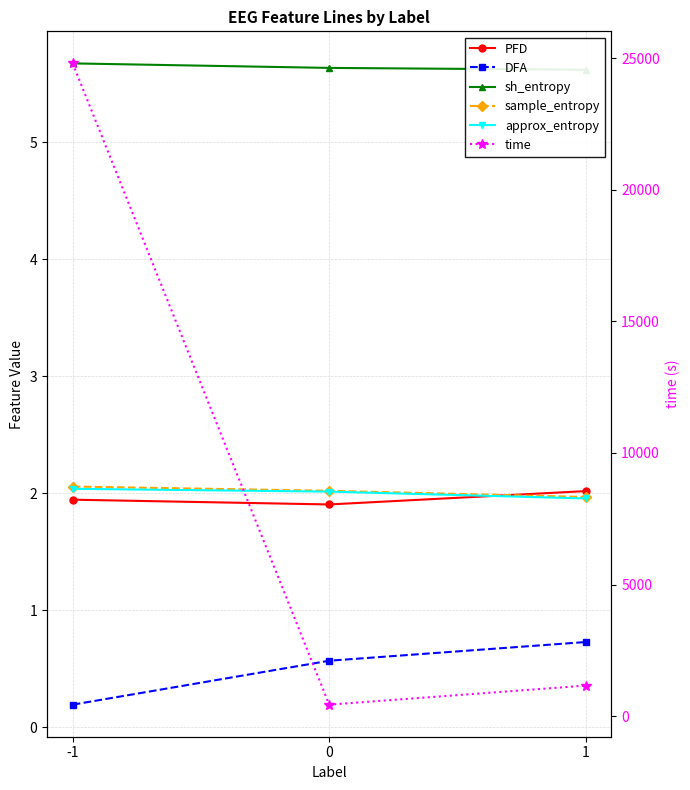

At which label does sample_entropy reach its peak?

-1